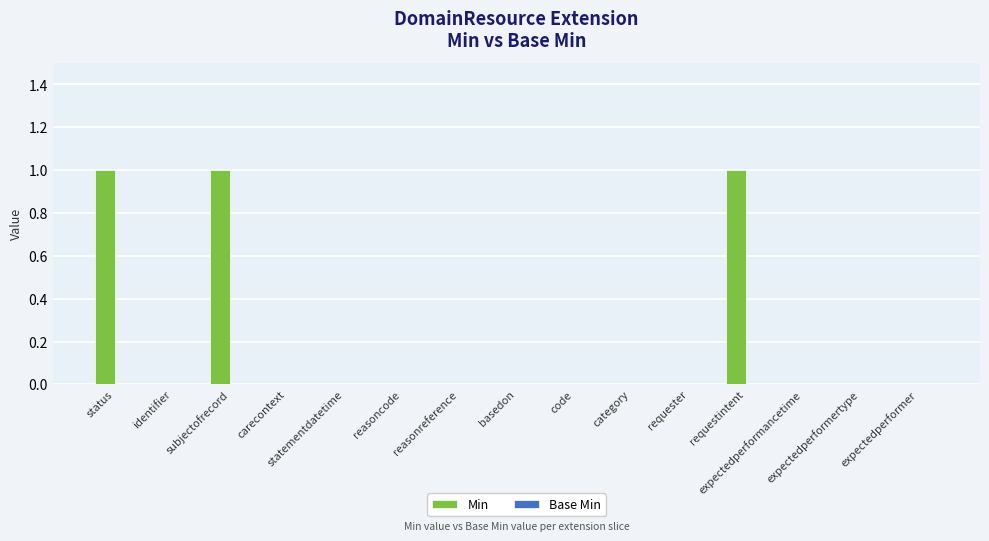

What is the sum of all values?

3